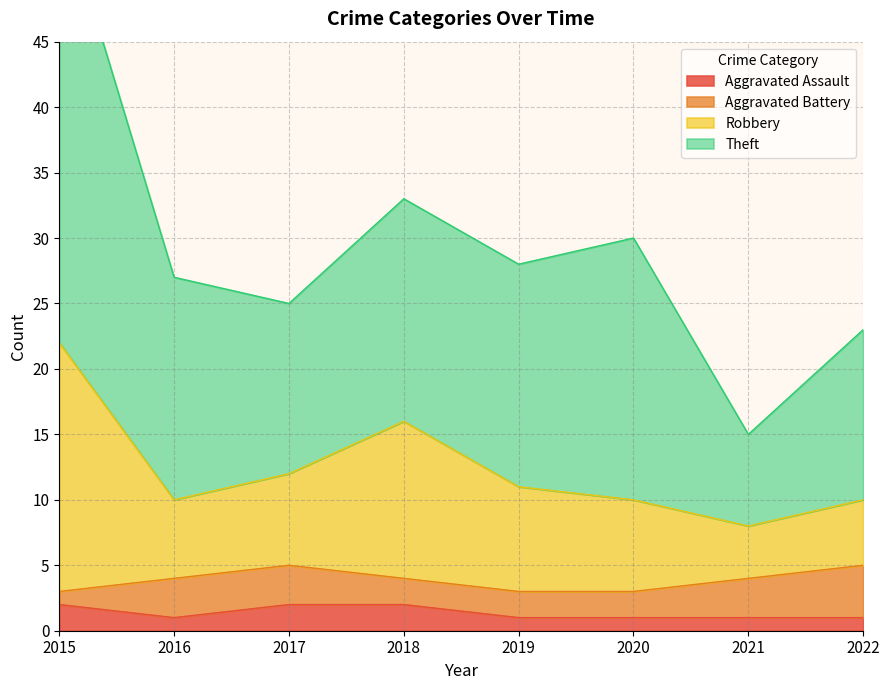

What is the approximate value of Aggravated Assault at 2019?

1